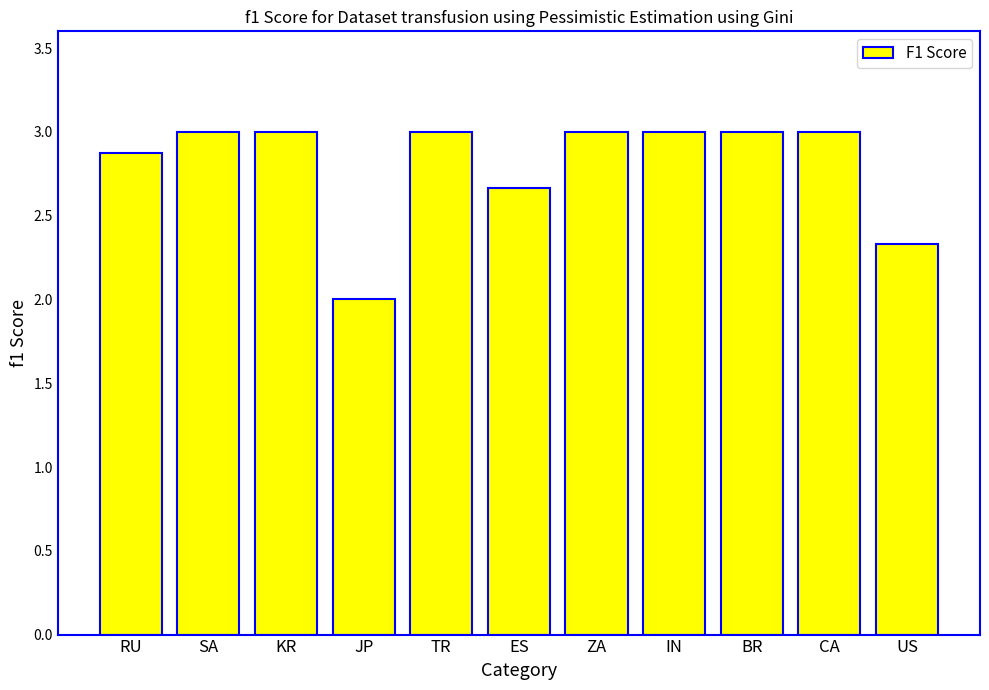

Reading left to right, extract all data points from this chart.

2.9	3.0	3.0	2.0	3.0	2.7	3.0	3.0	3.0	3.0	2.3